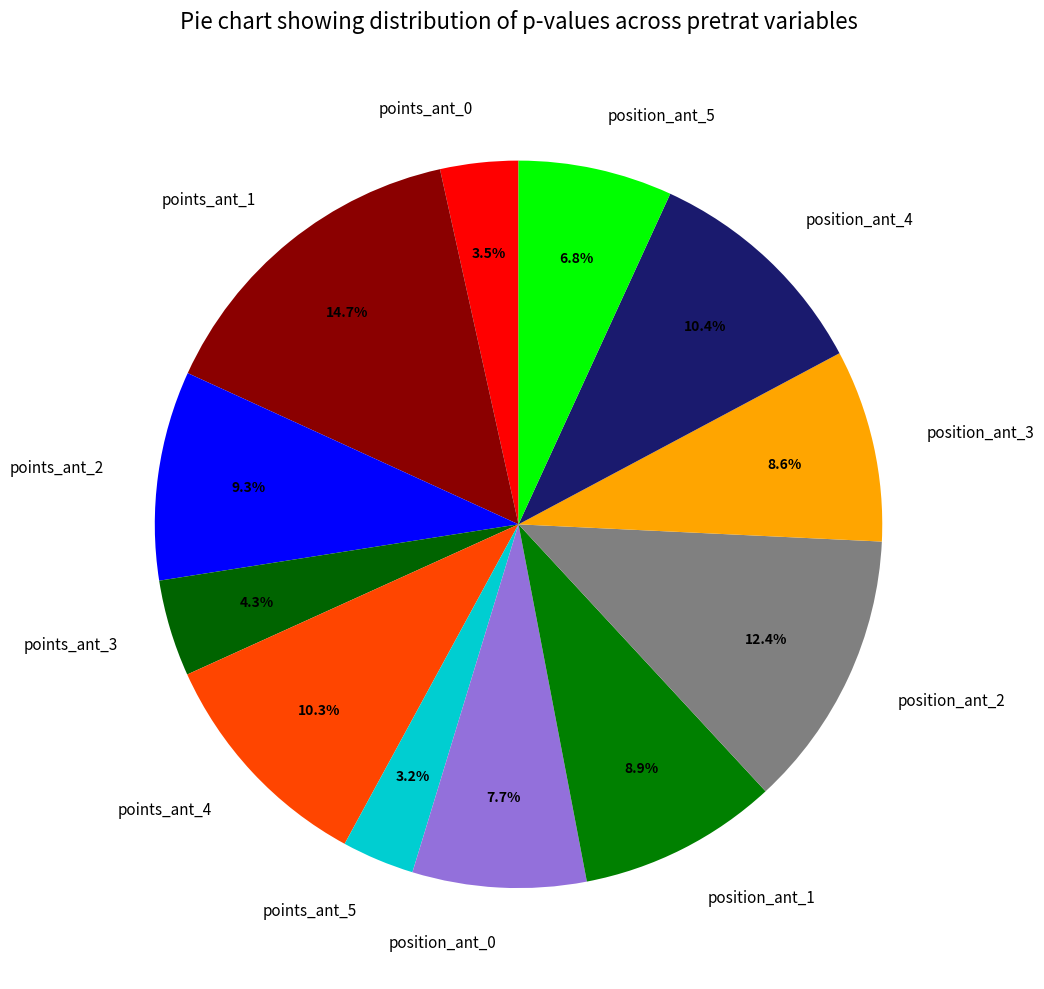

Between points_ant_5 and position_ant_1, which is larger?

position_ant_1